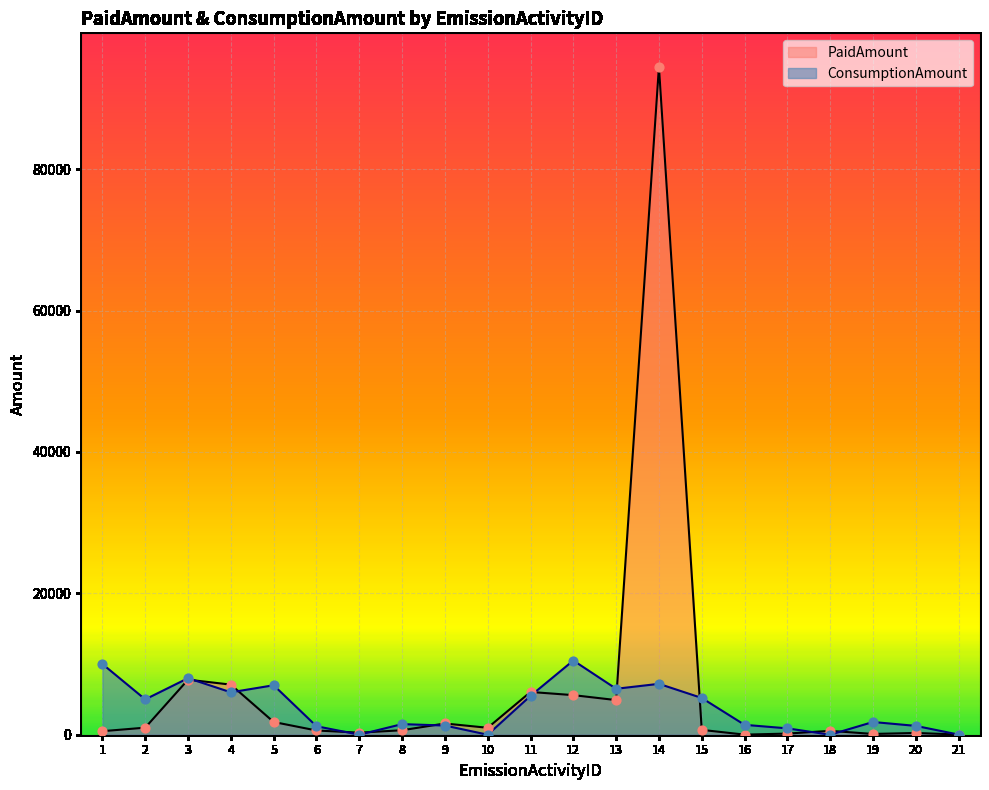

Which series has the largest Y range (max minus min)?

PaidAmount